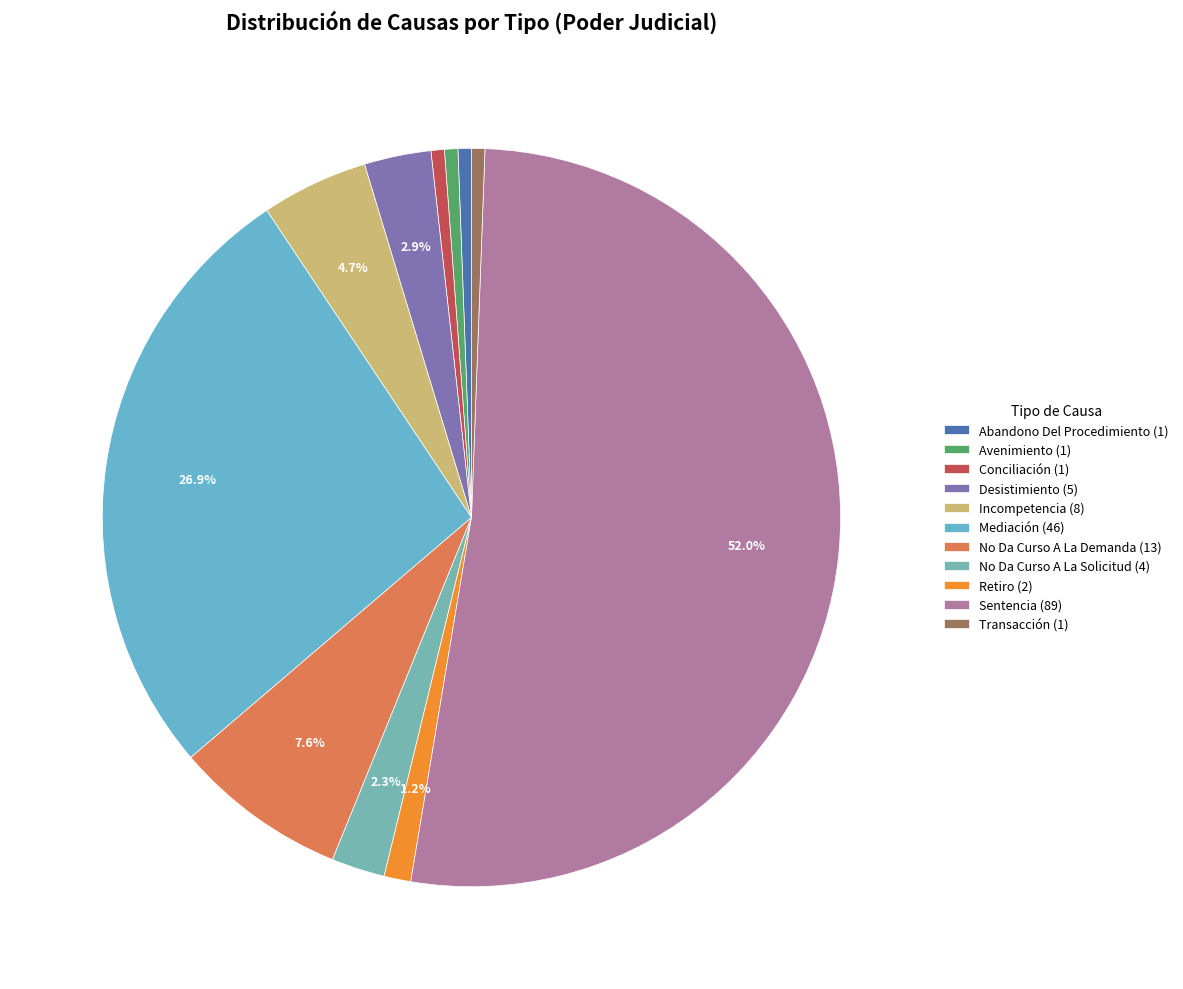

To the nearest percent, what is the difference between the largest and smallest slice percentages?

51%